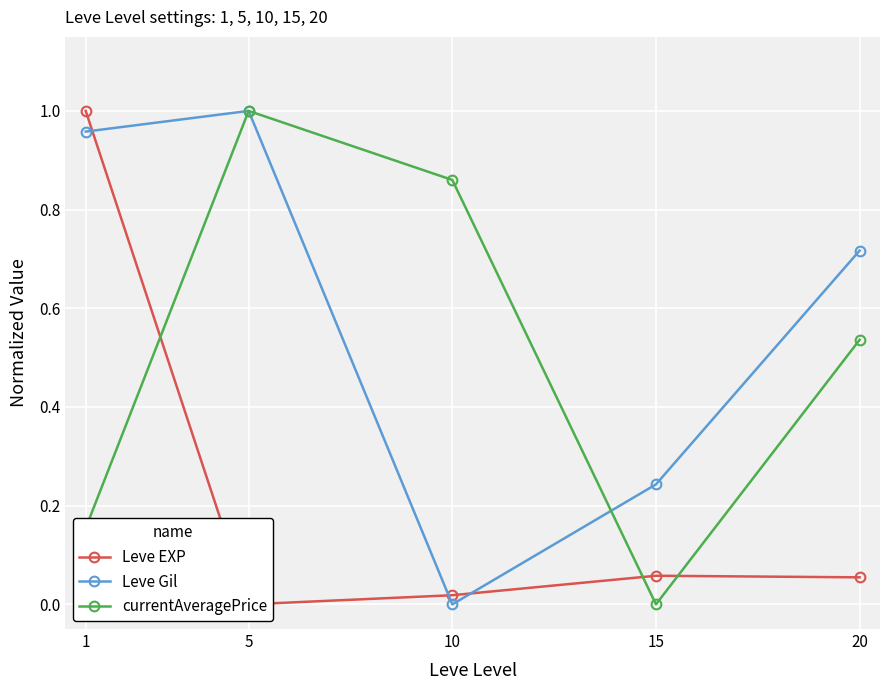

What is the total value across all series at 1?

2.1